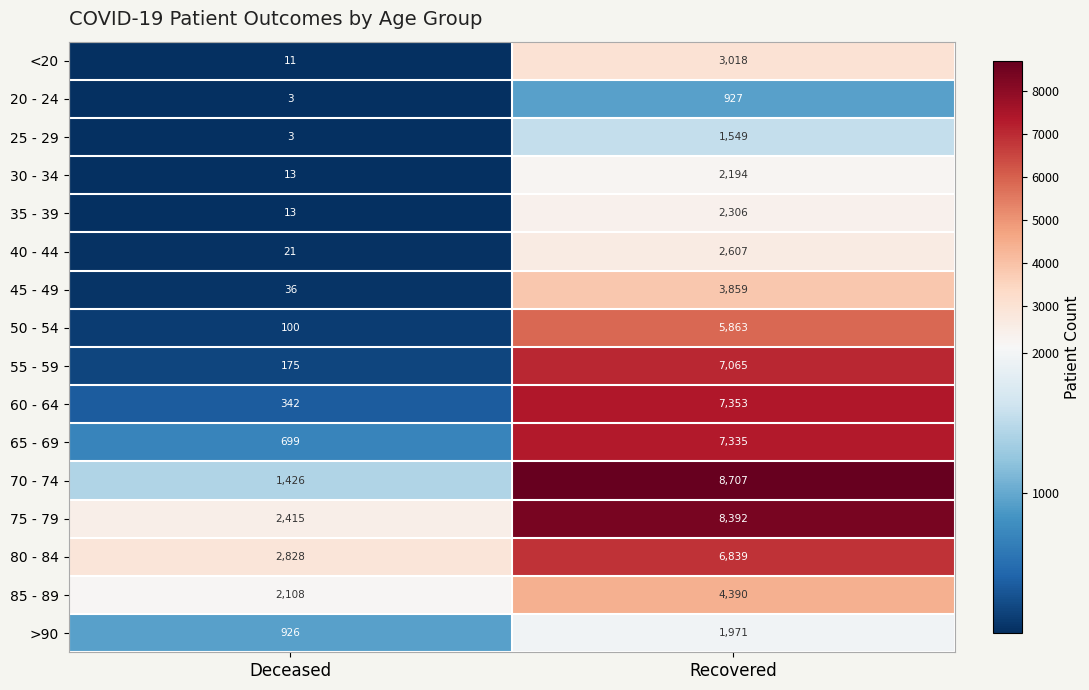

List the labels in order of 85 - 89 value, smallest first.

Deceased, Recovered